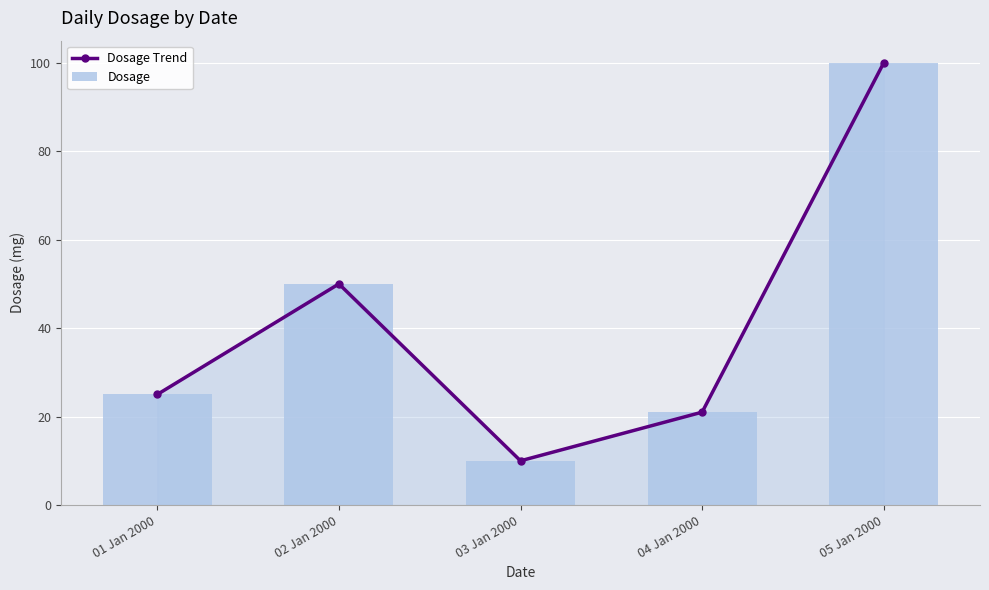

What is the maximum value for Dosage Trend?

100